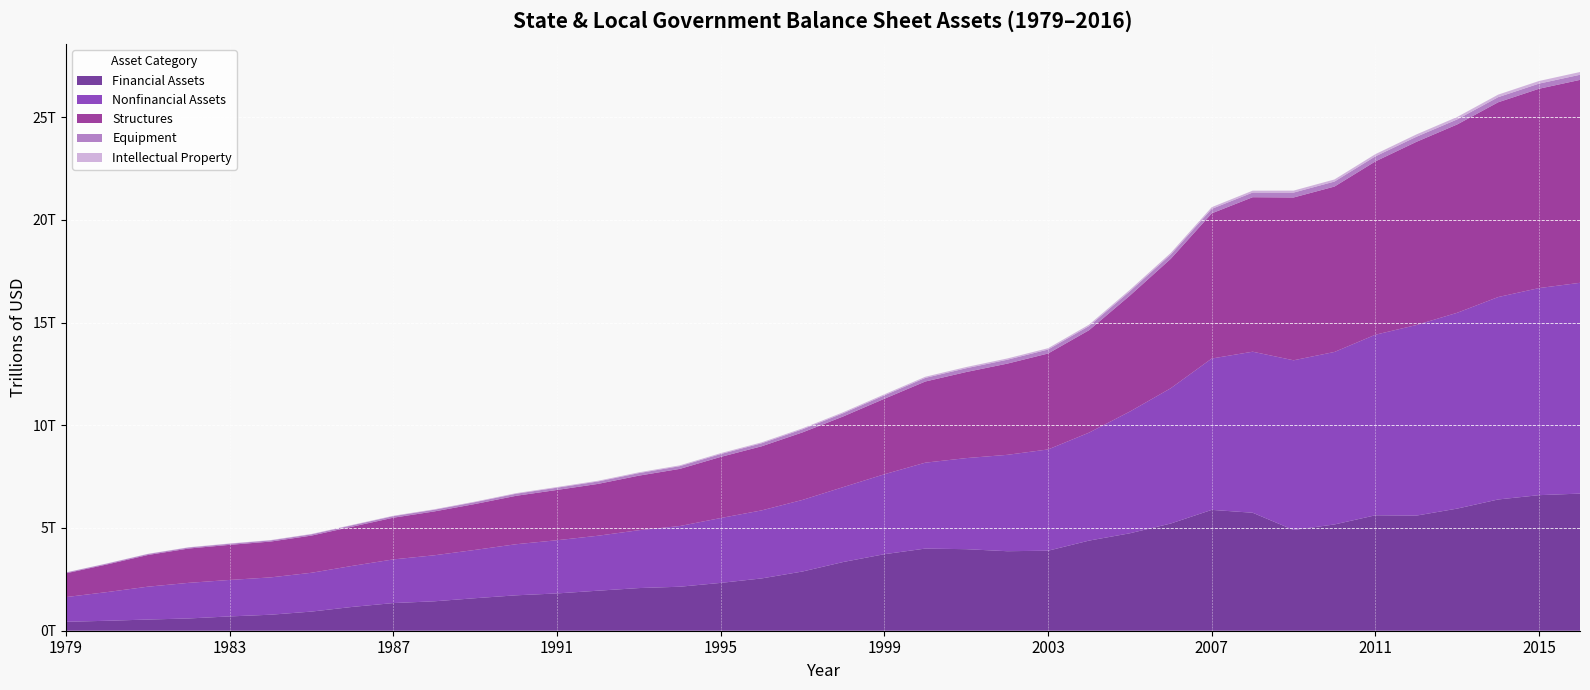

Reading left to right, transcribe all the data shown in this chart.

Financial Assets: 1979=435059	1980=483678	1981=544009	1982=597336	1983=696037	1984=778816	1985=931791	1986=1159328	1987=1346192	1988=1431667	1989=1582903	1990=1723294	1991=1814708	1992=1948188	1993=2075703	1994=2140916	1995=2327814	1996=2545112	1997=2882468	1998=3346984	1999=3724244	2000=3997828	2001=3968758	2002=3869786	2003=3894049	2004=4384803	2005=4742866	2006=5218124	2007=5881175	2008=5741916	2009=4903905	2010=5171954	2011=5618071	2012=5602102	2013=5943774	2014=6387629	2015=6597663	2016=6673441
Nonfinancial Assets: 1979=1202353	1980=1396073	1981=1599432	1982=1733058	1983=1775473	1984=1816738	1985=1889007	1986=1997456	1987=2125272	1988=2239516	1989=2351314	1990=2486443	1991=2589601	1992=2674782	1993=2816695	1994=2953686	1995=3157153	1996=3311052	1997=3484309	1998=3646356	1999=3891102	2000=4181172	2001=4432456	2002=4689519	2003=4927937	2004=5254635	2005=5924264	2006=6585858	2007=7366219	2008=7837534	2009=8257506	2010=8395303	2011=8788199	2012=9274699	2013=9530391	2014=9851608	2015=10078682	2016=10258720
Structures: 1979=1157421	1980=1345336	1981=1541861	1982=1670377	1983=1708295	1984=1743881	1985=1809331	1986=1910389	1987=2029473	1988=2134906	1989=2235126	1990=2357268	1991=2447369	1992=2522864	1993=2655100	1994=2782083	1995=2974780	1996=3120280	1997=3286181	1998=3440640	1999=3674057	2000=3949787	2001=4189463	2002=4437855	2003=4669161	2004=4984535	2005=5644363	2006=6298793	2007=7065653	2008=7518651	2009=7923389	2010=8049600	2011=8435185	2012=8914485	2013=9166603	2014=9479150	2015=9701017	2016=9876212
Equipment: 1979=36991	1980=41430	1981=46774	1982=50444	1983=53641	1984=57741	1985=63005	1986=68900	1987=75746	1988=82146	1989=90748	1990=100258	1991=109890	1992=116875	1993=123373	1994=131069	1995=139143	1996=146321	1997=151823	1998=156918	1999=164993	2000=175271	2001=182912	2002=189243	2003=193134	2004=200579	2005=206488	2006=209497	2007=217165	2008=228084	2009=238457	2010=244132	2011=245332	2012=247161	2013=245970	2014=248684	2015=250031	2016=249416
Intellectual Property: 1979=7941	1980=9307	1981=10797	1982=12237	1983=13537	1984=15116	1985=16671	1986=18167	1987=20053	1988=22464	1989=25440	1990=28917	1991=32342	1992=35043	1993=38222	1994=40534	1995=43230	1996=44451	1997=46305	1998=48798	1999=52052	2000=56114	2001=60081	2002=62421	2003=65642	2004=69521	2005=73413	2006=77568	2007=83401	2008=90799	2009=95660	2010=101571	2011=107682	2012=113053	2013=117818	2014=123774	2015=127634	2016=133092